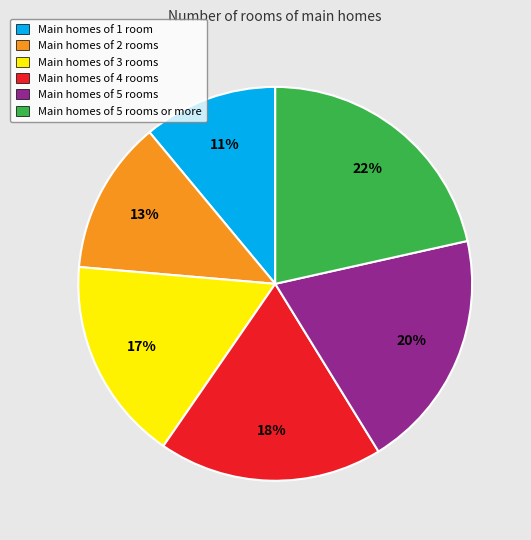

The Main homes of 5 rooms or more slice represents 22% of the pie. True or false?

True